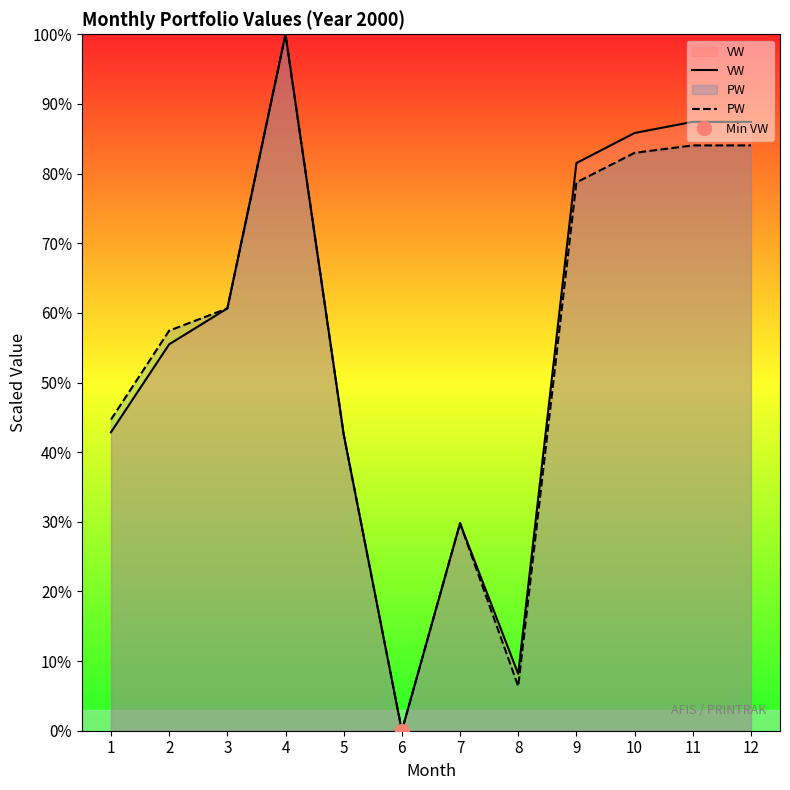

In VW, how many points are higher than both neighbors (excluding endpoints)?

2